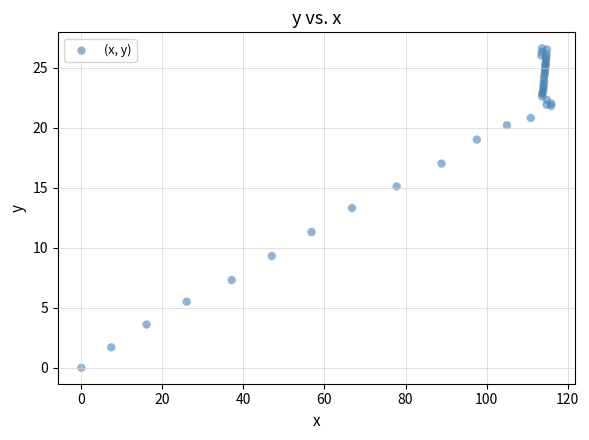

What Y value in the scatter plot is closest to 13?

13.3